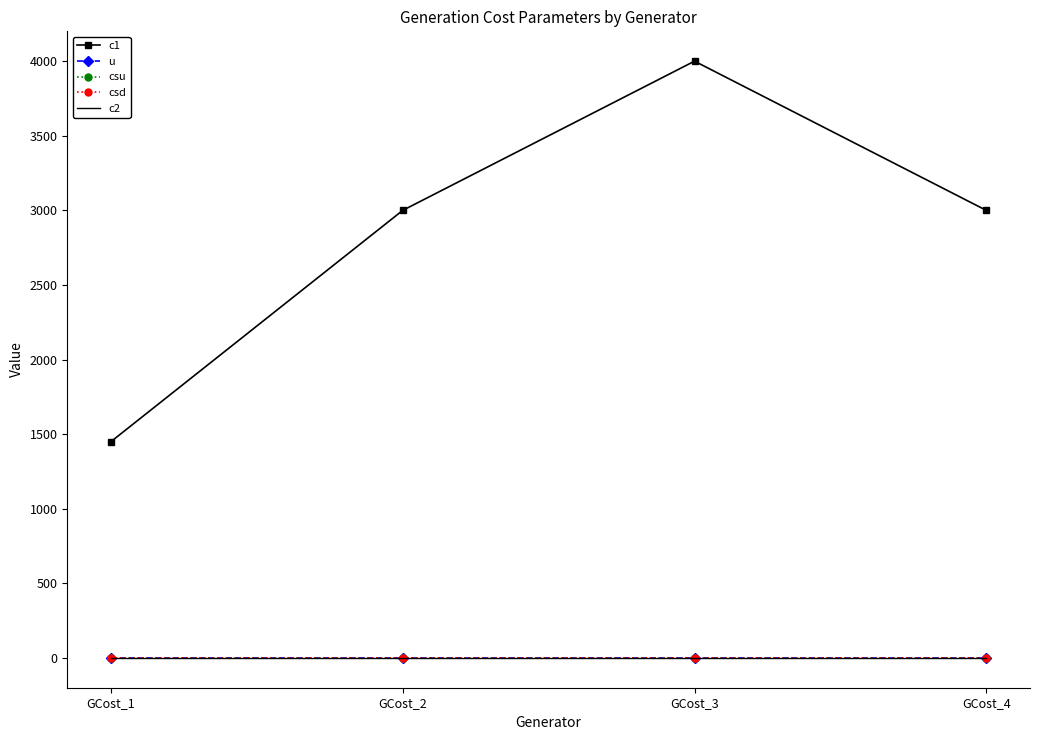

True or false: c2 has more than 2 interior local peaks.

False